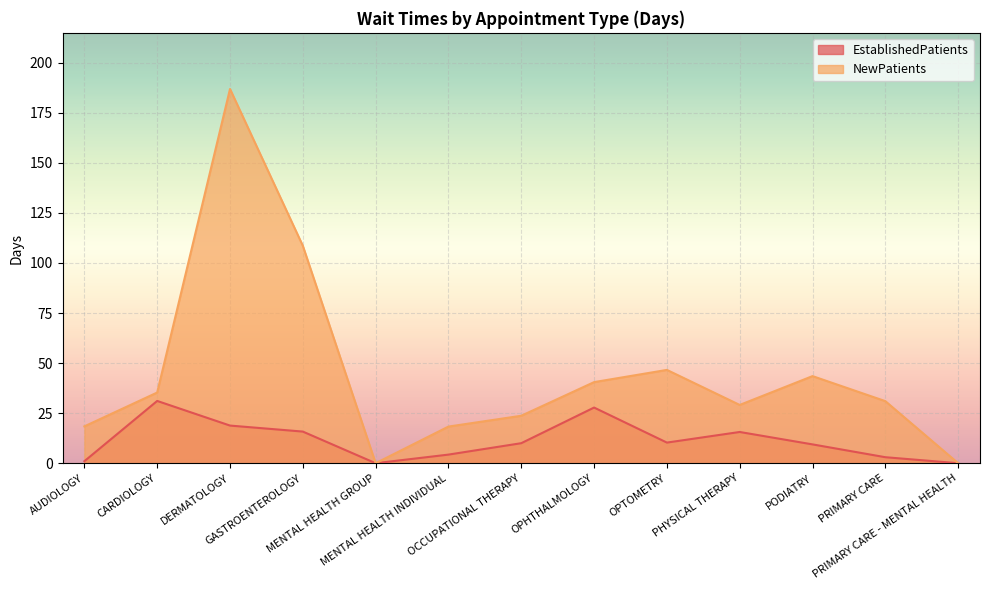

Which series changed the most between DERMATOLOGY and PRIMARY CARE?

NewPatients